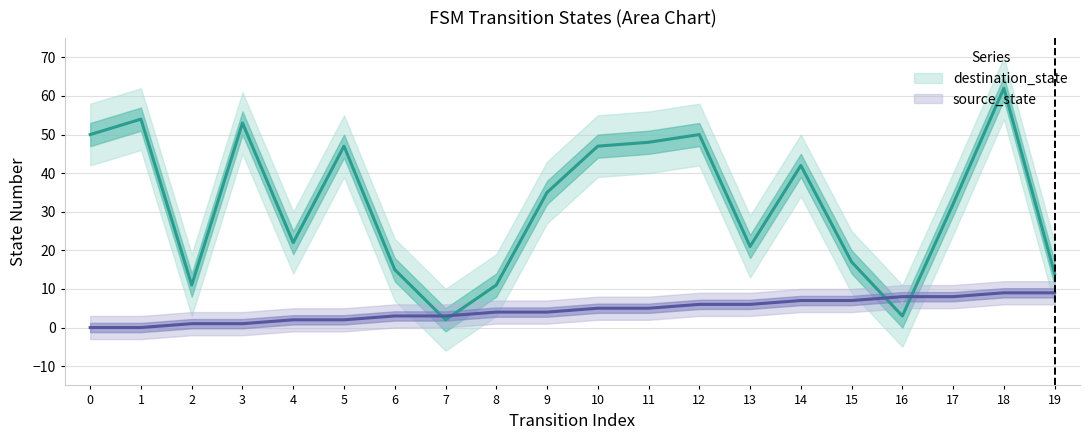

What is the difference between the source_state values at 2 and 15?

6